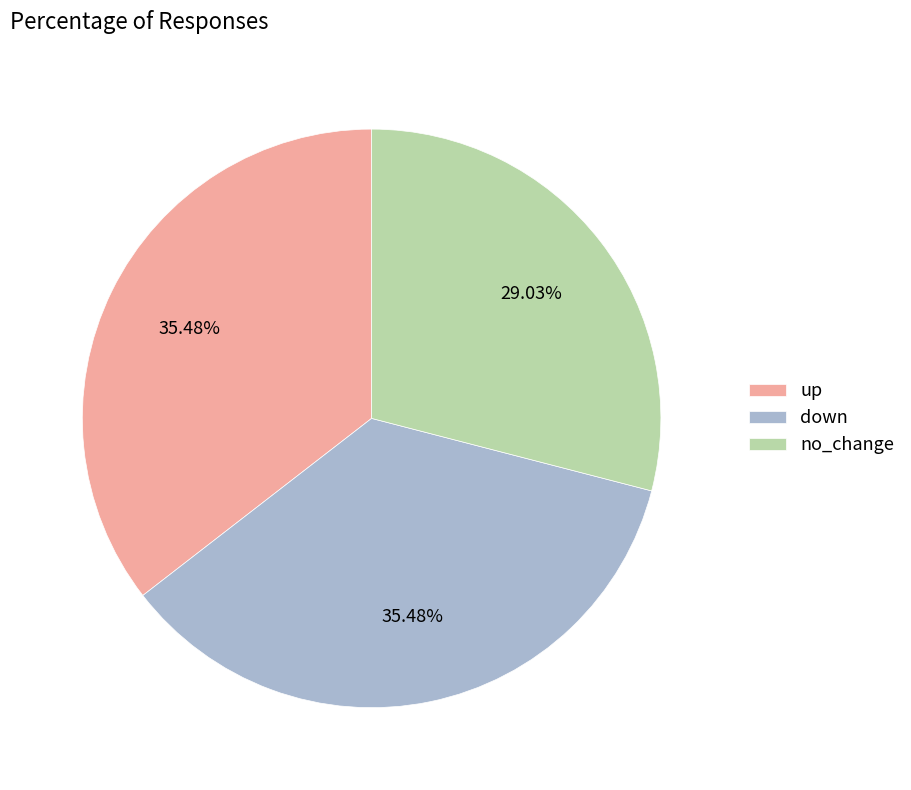

Is it true that up is 40% of the pie?

False